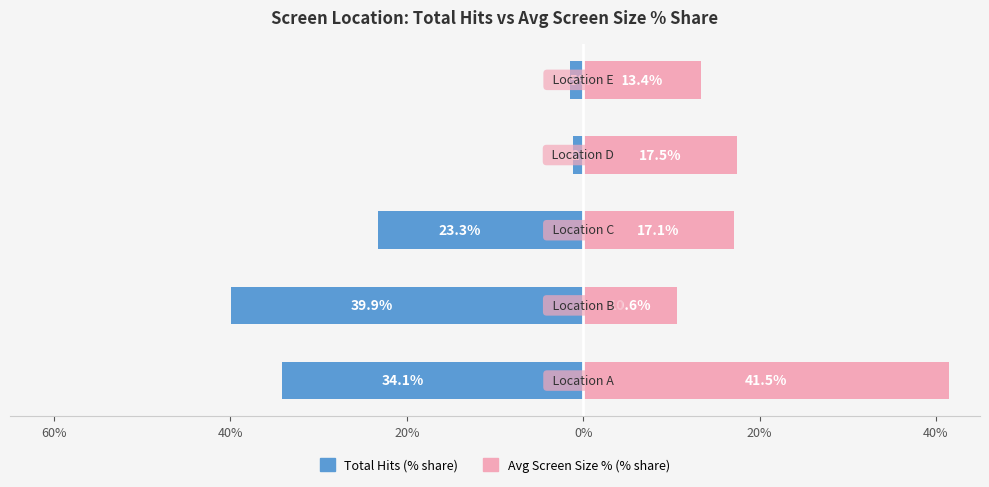

What is the approximate value of Total Hits (% share) at 0%?

-1.2